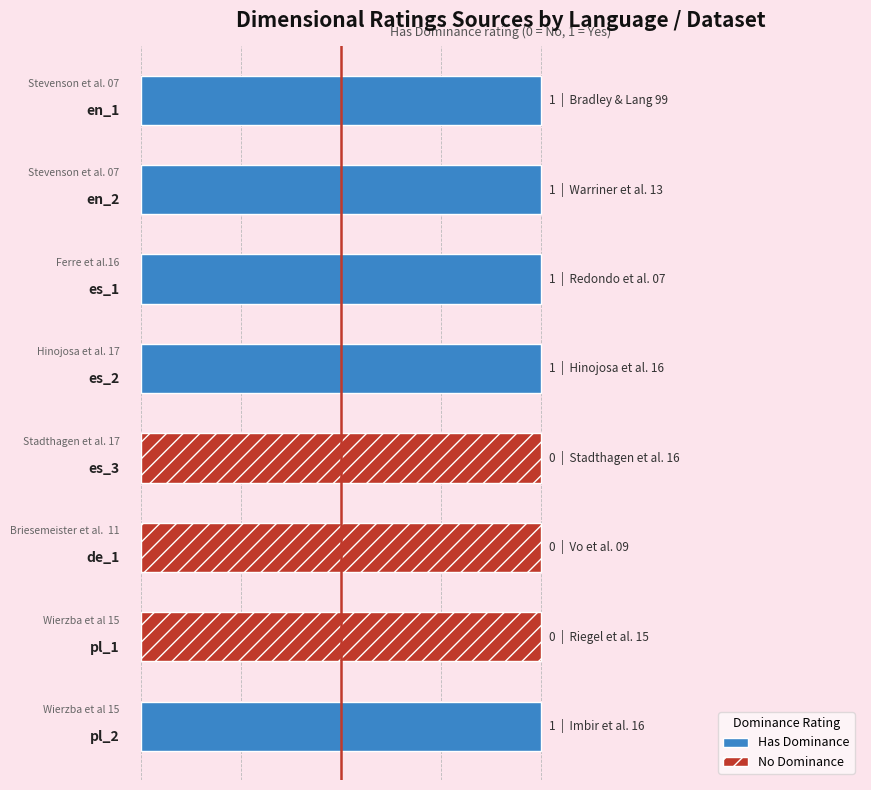

At which category is the sum across all series the highest?

Stevenson et al. 07